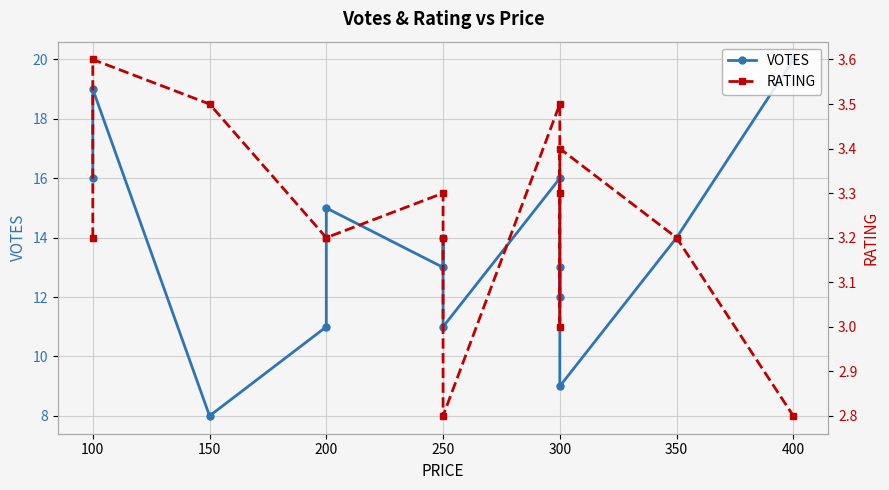

The RATING series shows 3.4 at 300. True or false?

True